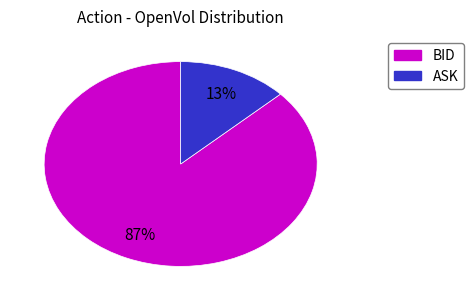

How many segments does this pie chart have?

2